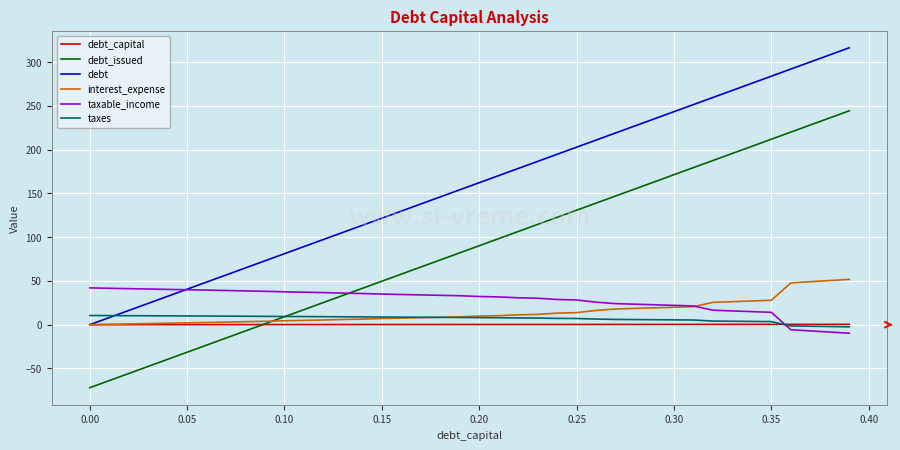

What is the difference between the second highest and minimum values in the interest_expense series?

50.4